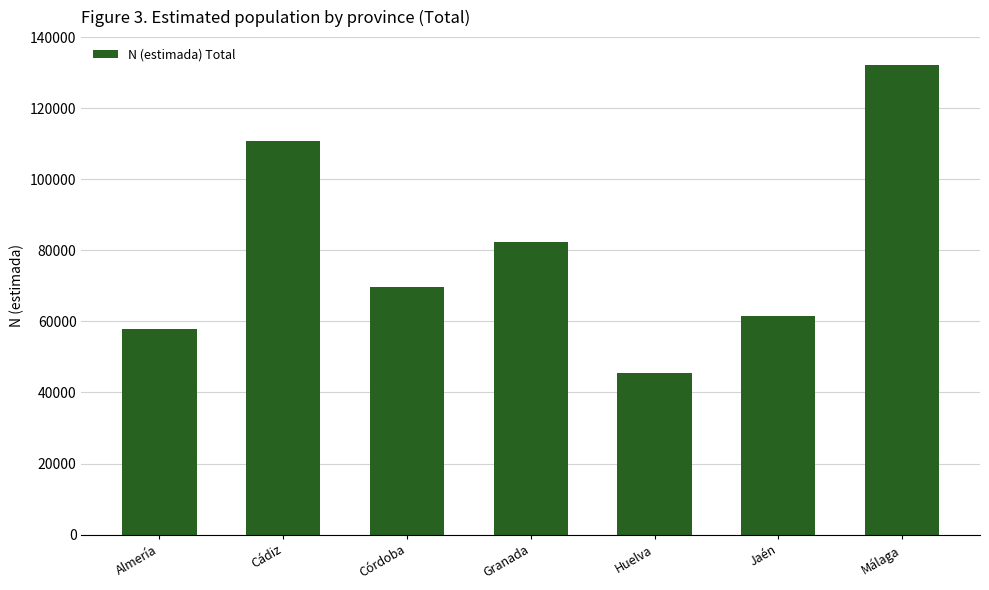

What is the difference between the maximum and second lowest values?

74427